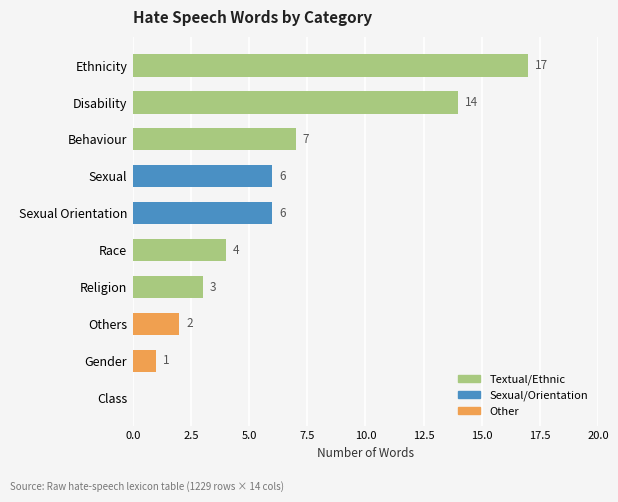

At which category does the chart reach its peak across all series?

Ethnicity